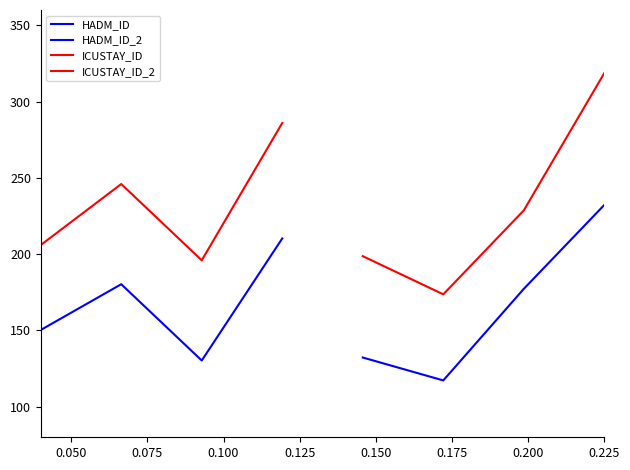

Which series has the largest range (max minus min)?

ICUSTAY_ID_2